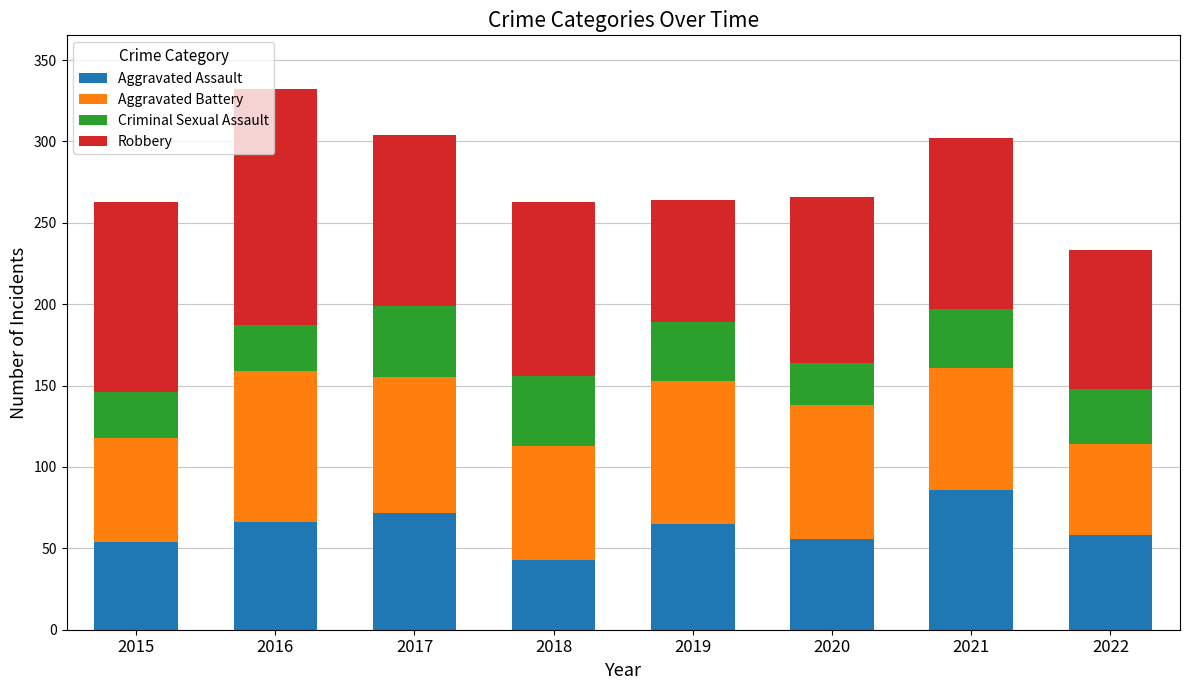

At which label does Aggravated Assault reach its minimum?

2018